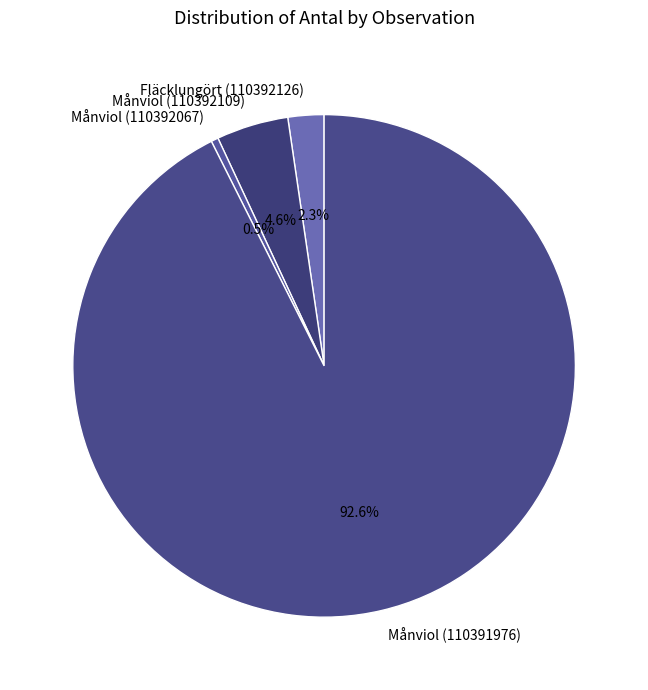

How many segments does this pie chart have?

4